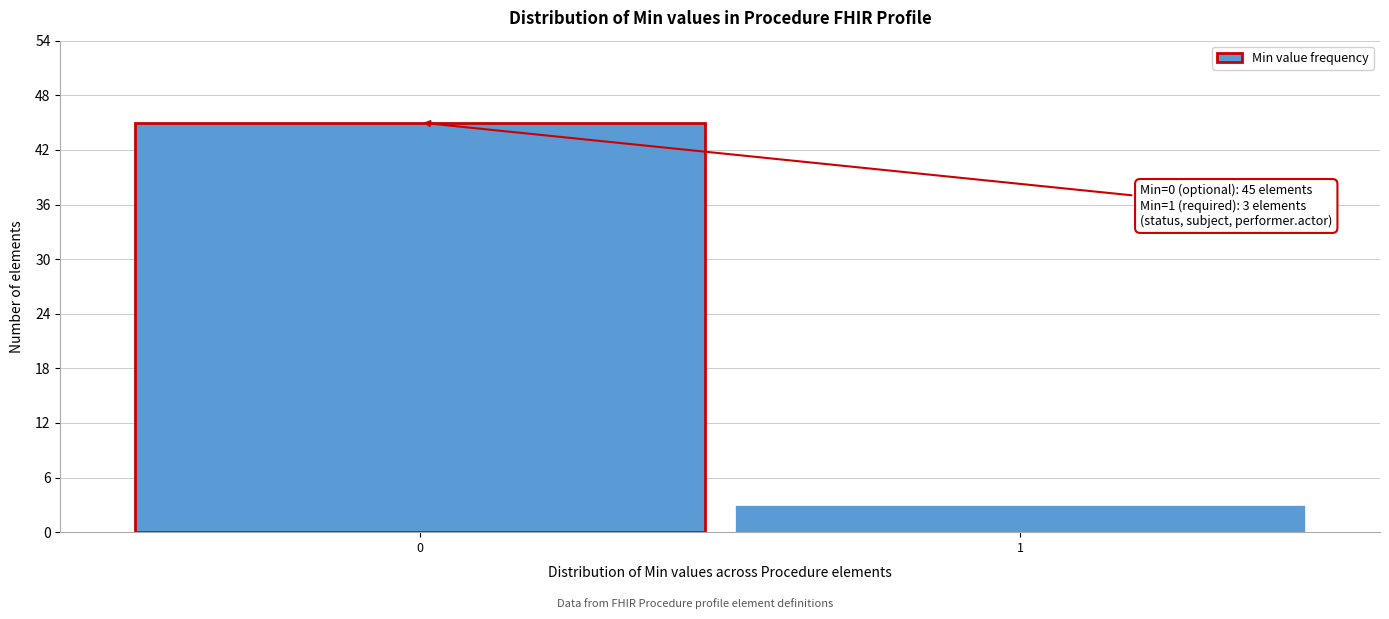

Reading left to right, extract all data points from this chart.

0=45	1=3